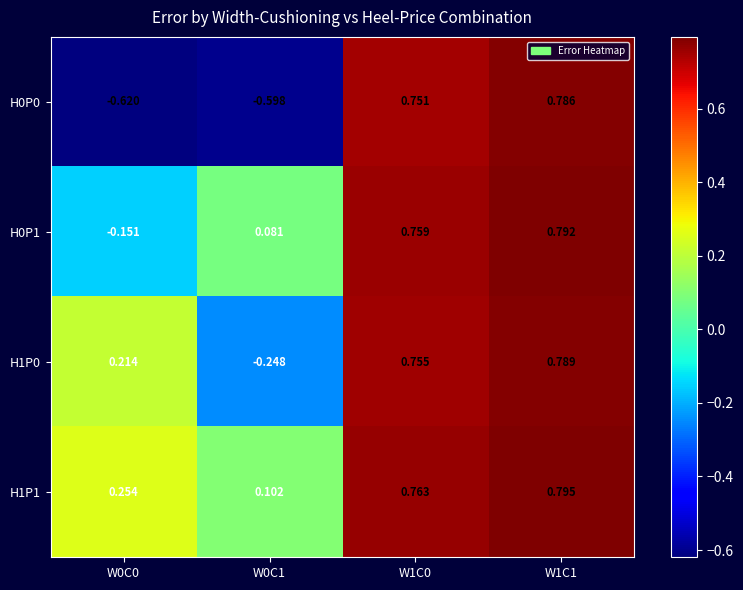

Which series has the largest range (max minus min)?

H0P0